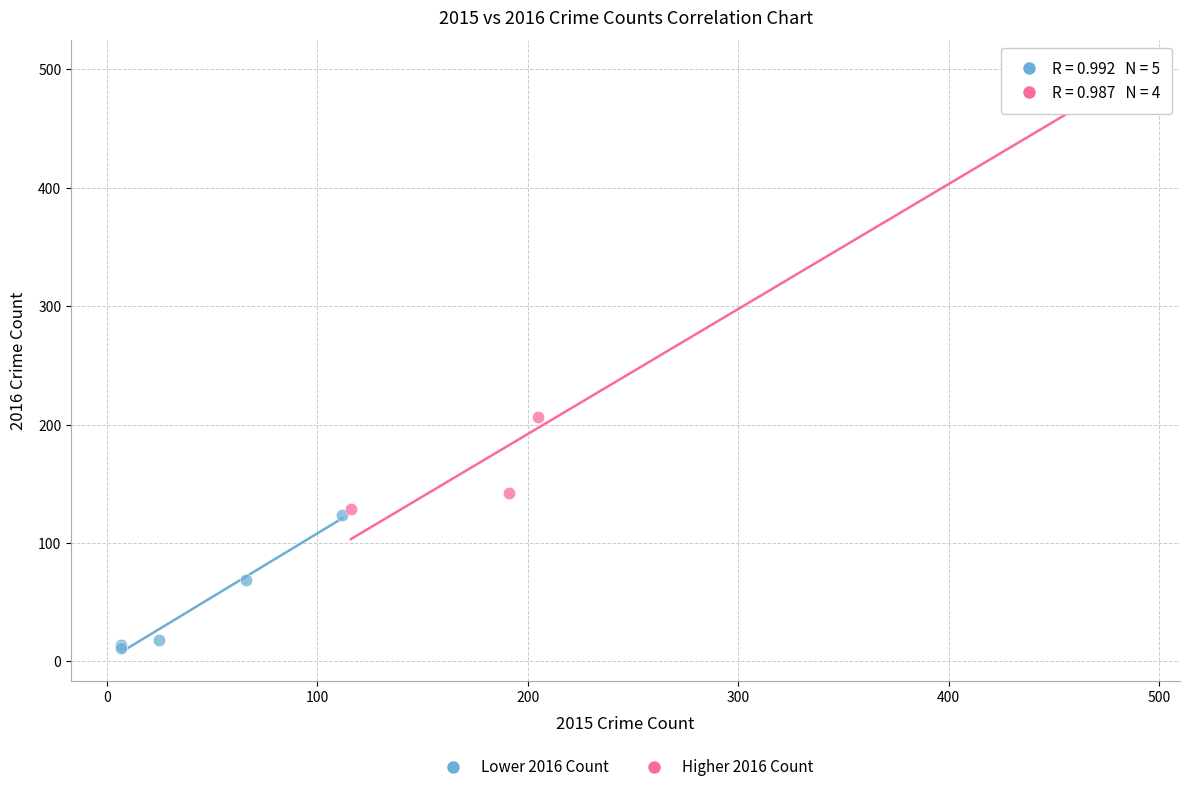

Which series contains the lowest Y value?

Lower 2016 Count